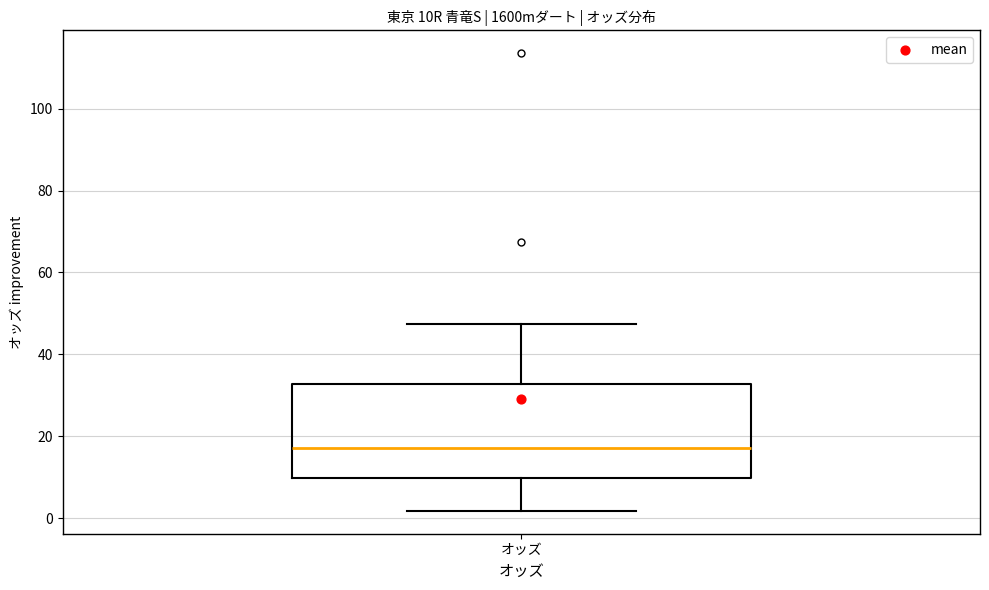

Read this box plot against the y-axis: the position of the median line, the range covered by the box, and the ends of both whiskers. The values are not printed on the chart, so give them approximately, as read against the axis.

median 18, box 10 to 32, whiskers 2 to 48